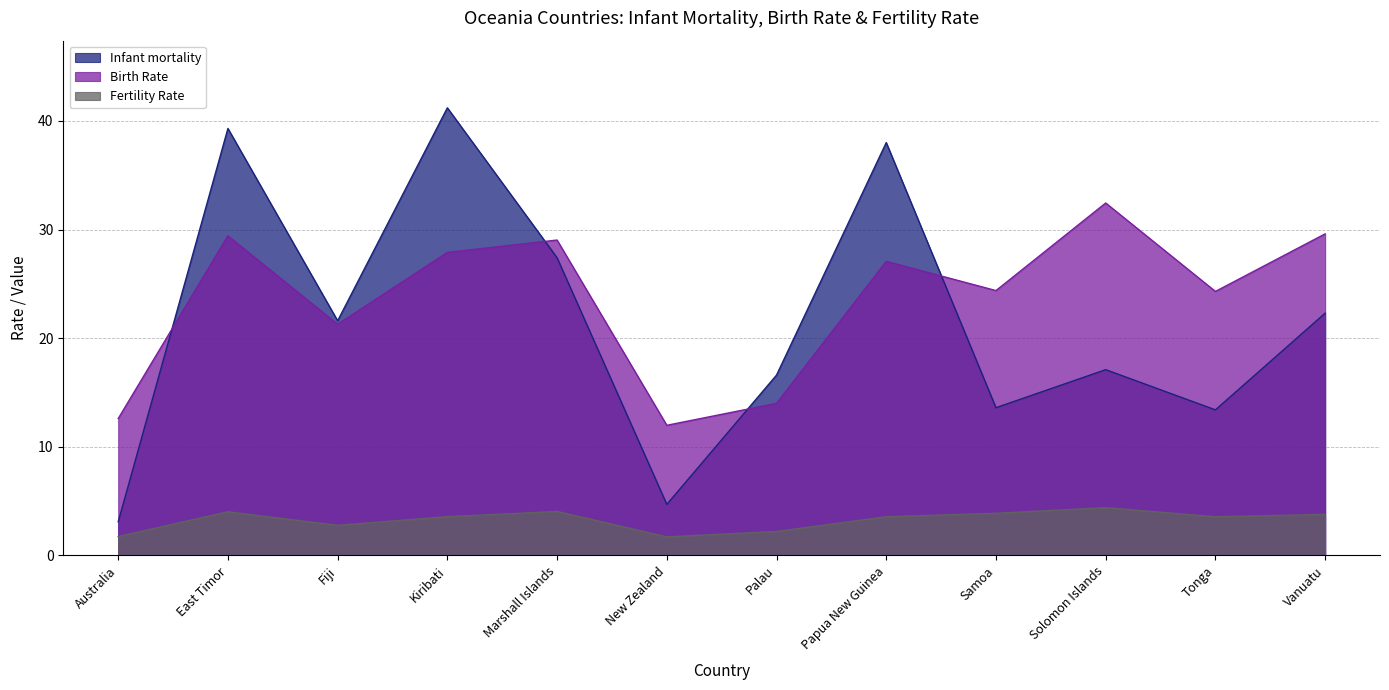

At Vanuatu, list the series in order from smallest to largest.

Fertility Rate, Infant mortality, Birth Rate